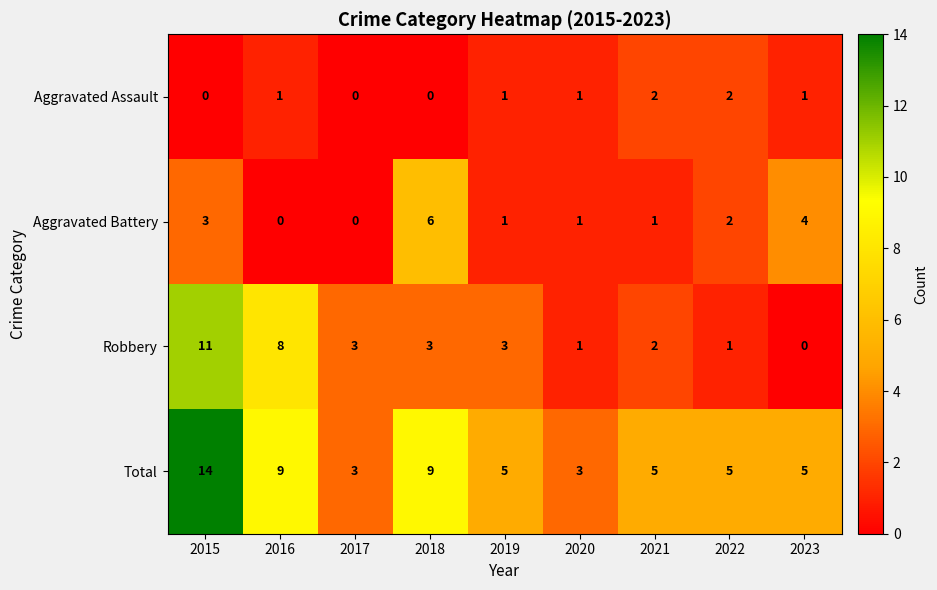

What is the difference between the highest and lowest values at 2015?

14